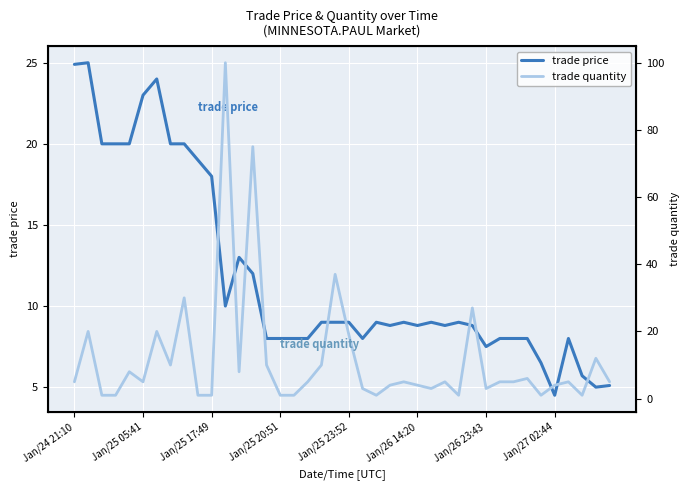

Is it true that trade price equals 24.9 at Jan/24 21:10?

True